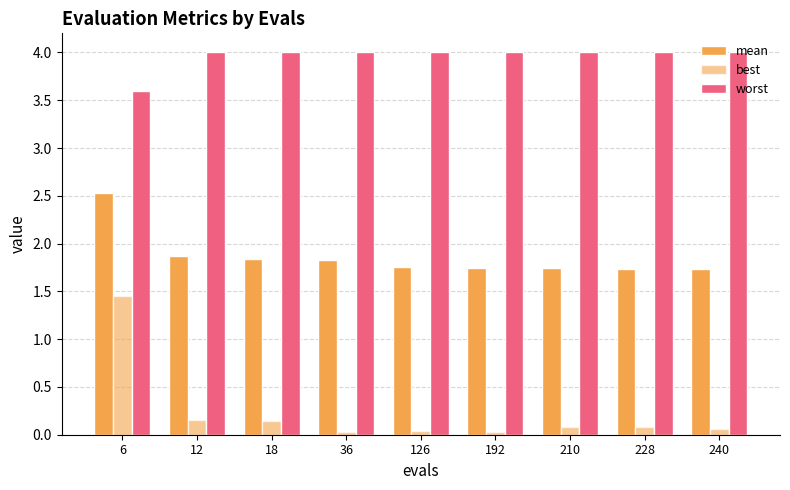

How many groups of bars are there?

9